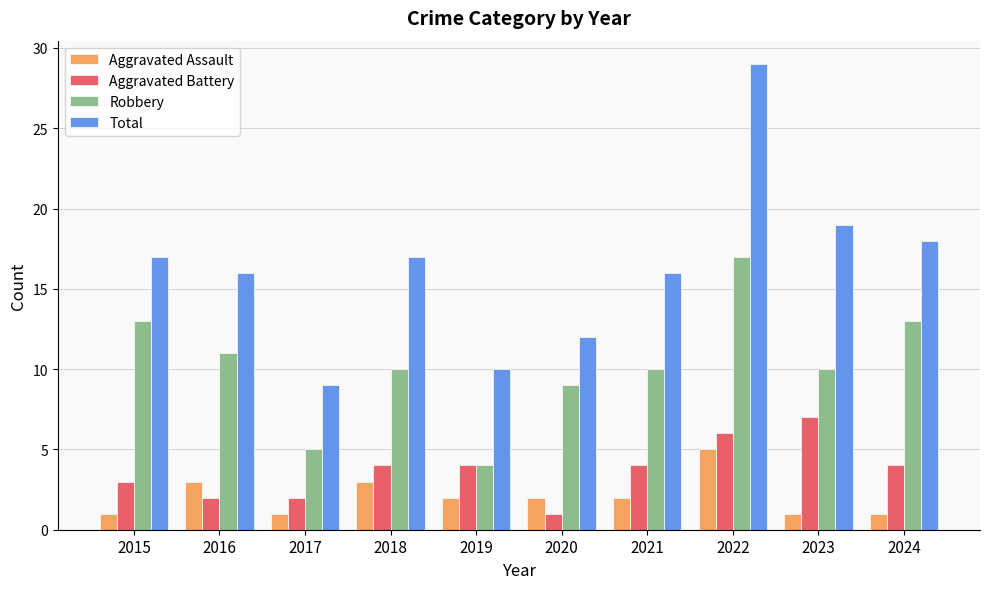

The Robbery series shows 13 at 2015. True or false?

True